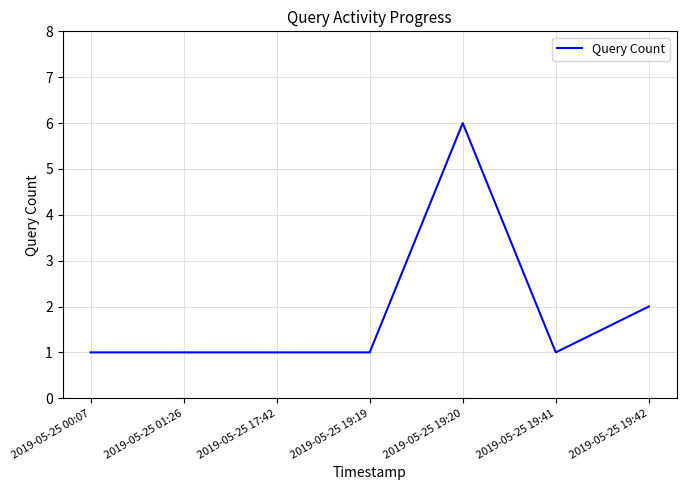

True or false: there are more than 2 points higher than both neighbors.

False